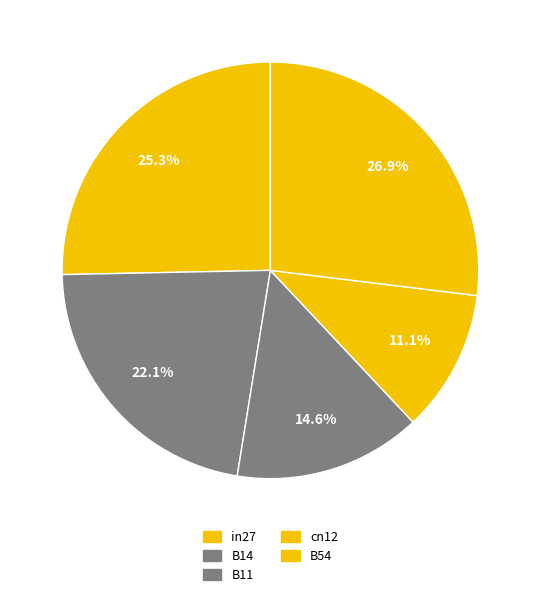

True or false: B14 accounts for 22% of the total.

True